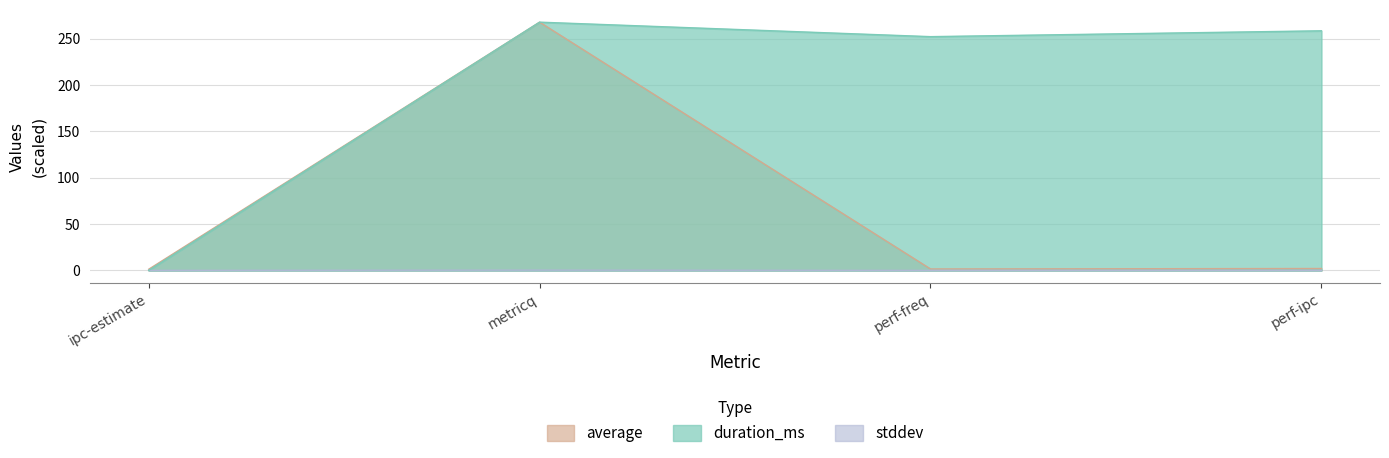

What is the greatest value displayed?

267.6